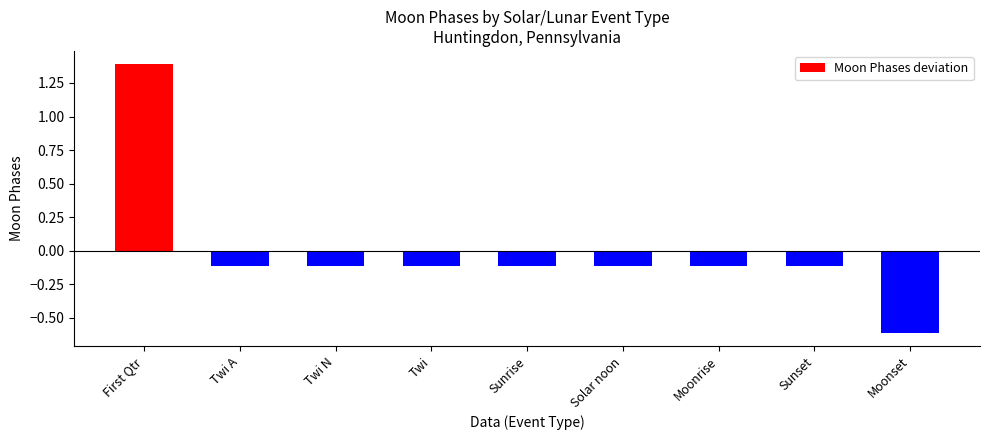

How many values are above zero?

1